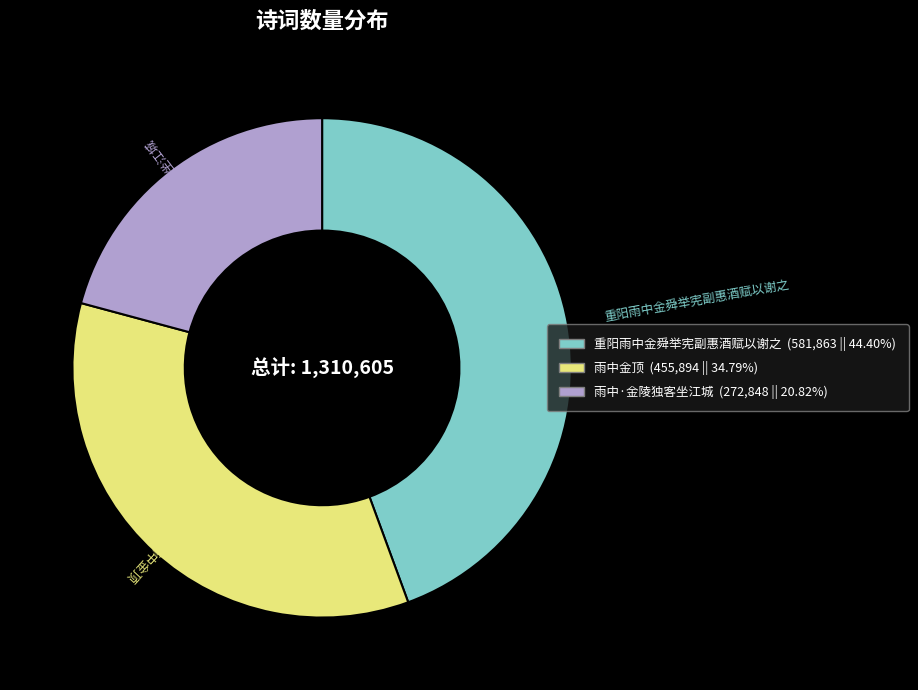

How many segments does this pie chart have?

3